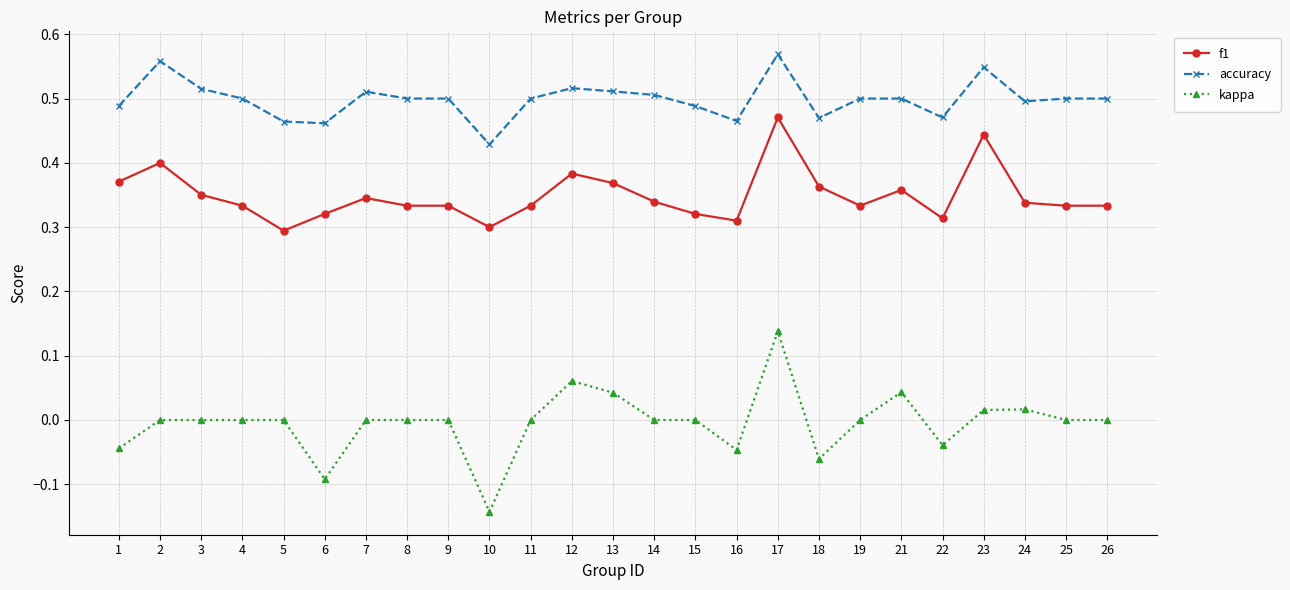

What are all the series names shown in the legend?

f1, accuracy, kappa